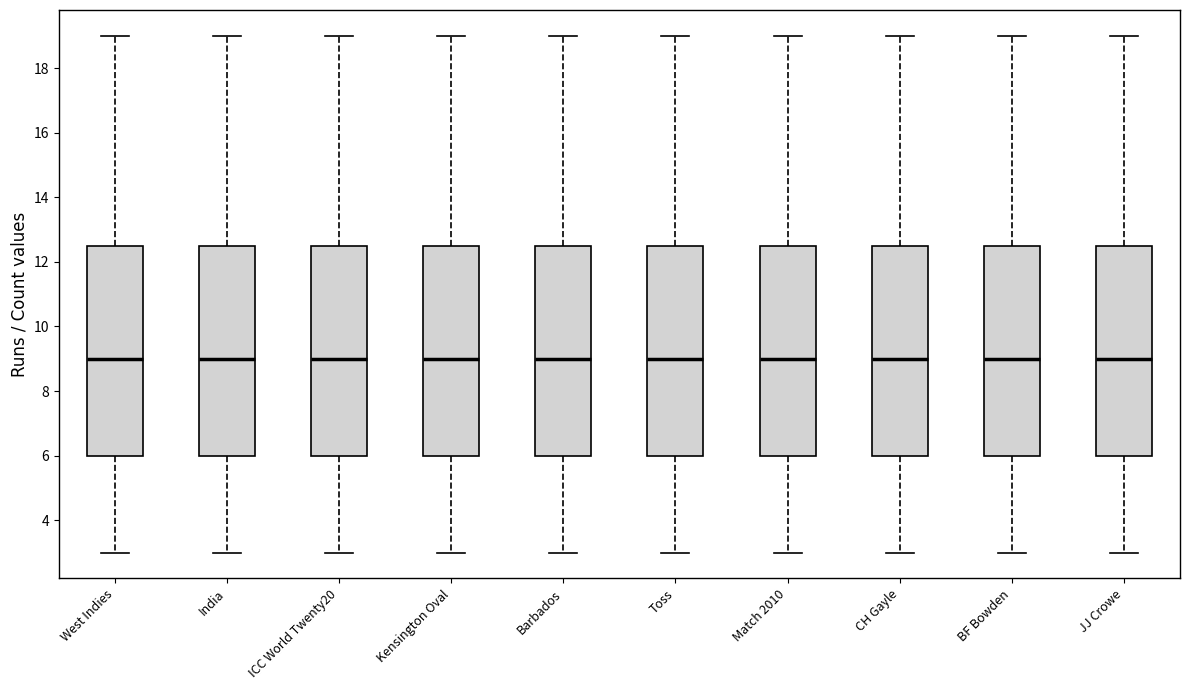

Where does the median line of the box for Toss sit on the y-axis? The values are not printed on the chart, so give them approximately, as read against the axis.

9.0